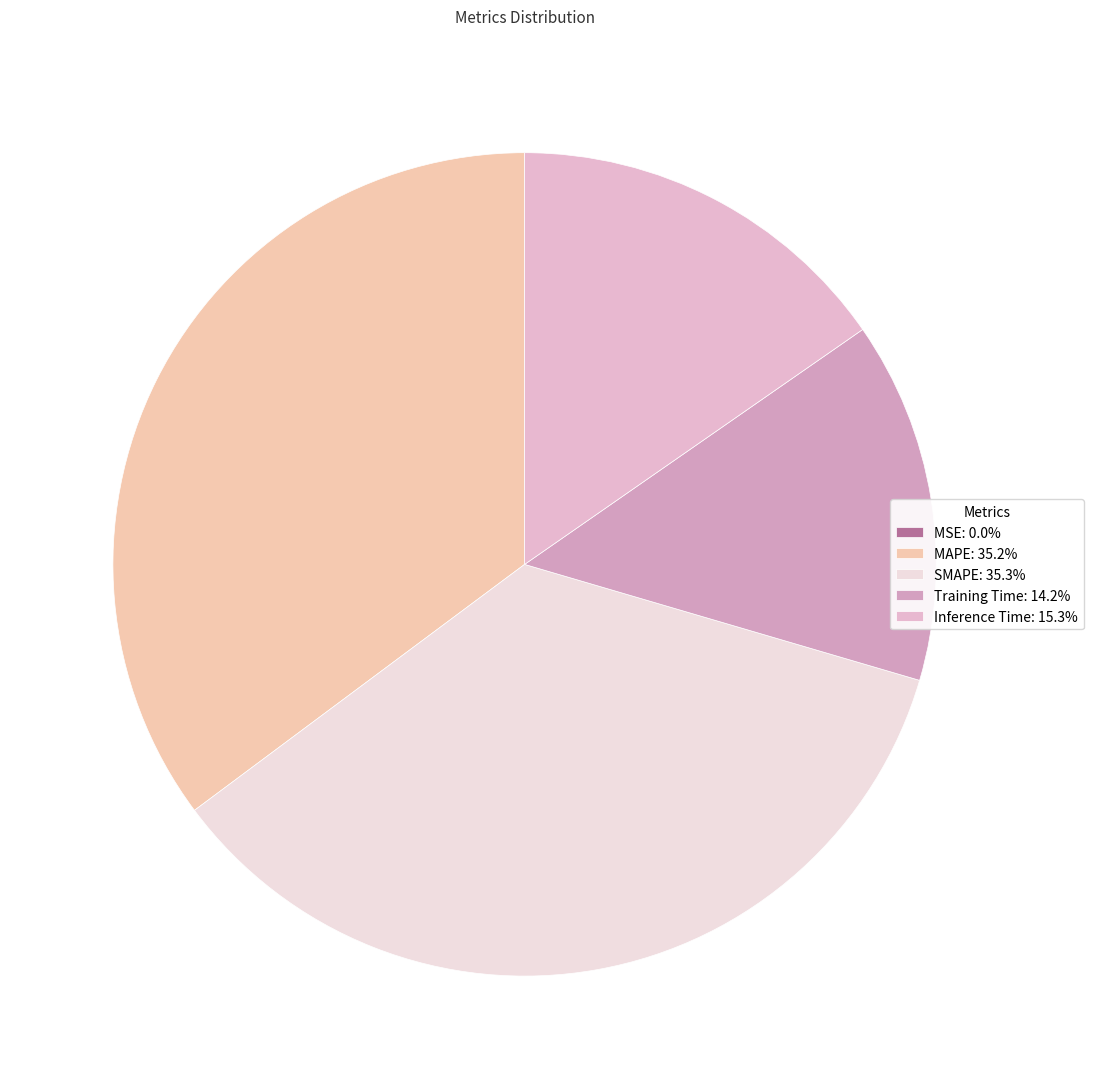

Which slice is the largest?

SMAPE